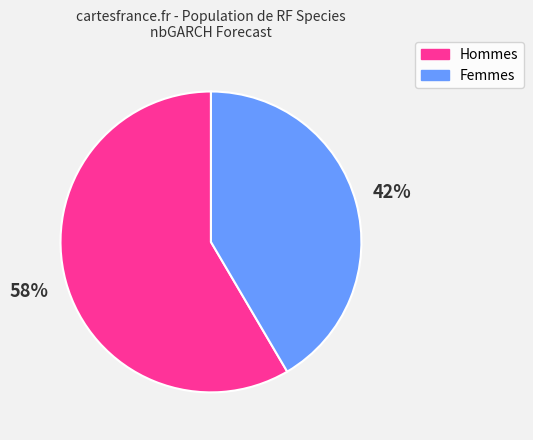

To the nearest percent, what is the average slice percentage?

50%